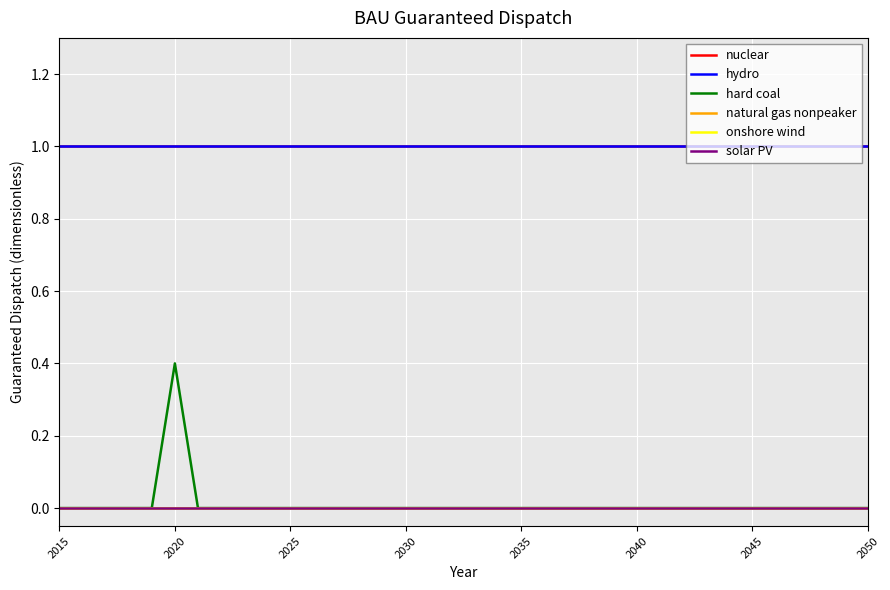

Does the chart have visible grid lines?

Yes